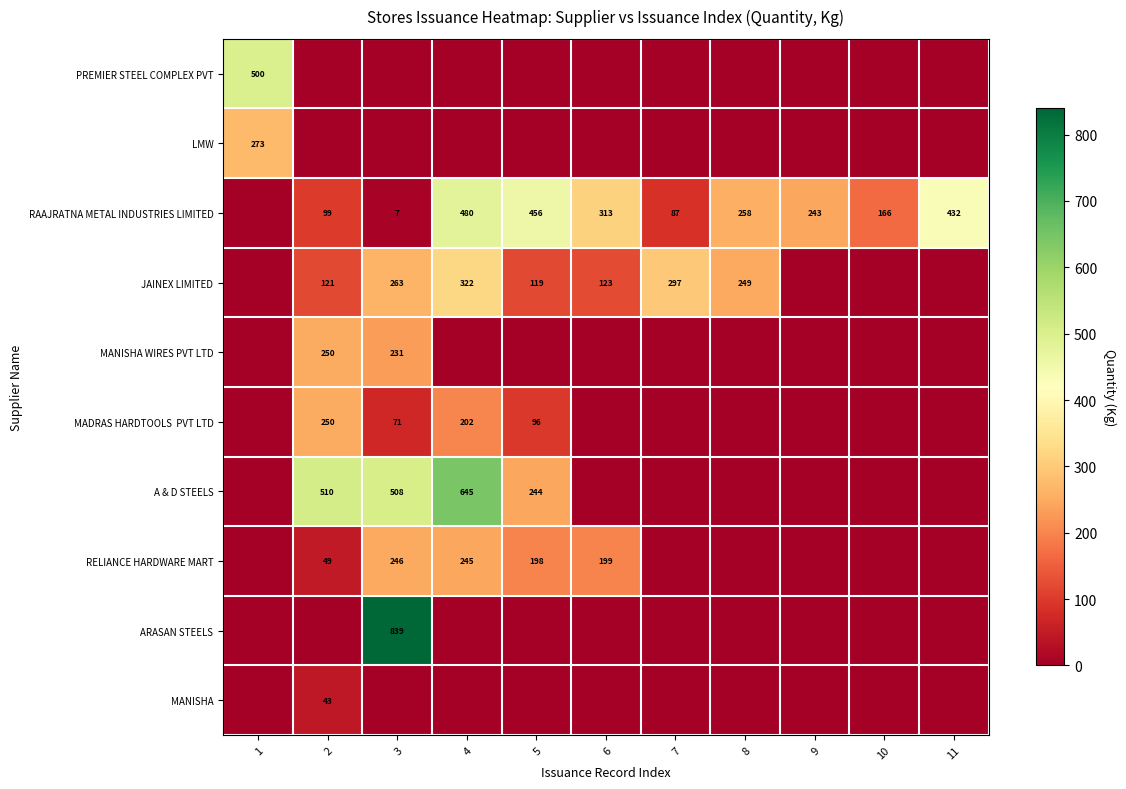

The value of JAINEX LIMITED at 8 is 60. True or false?

False